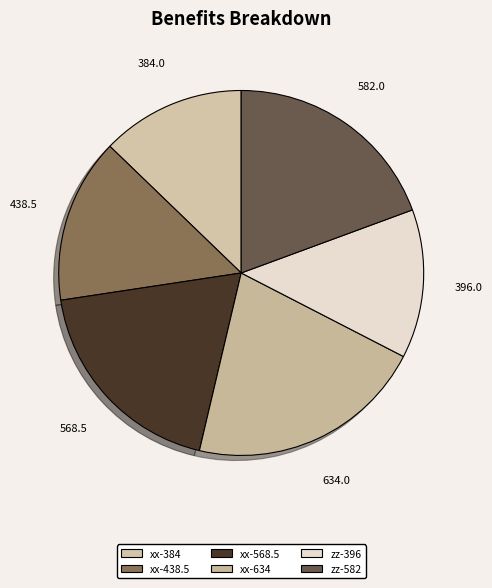

Which category has the smallest portion of the pie?

xx-384